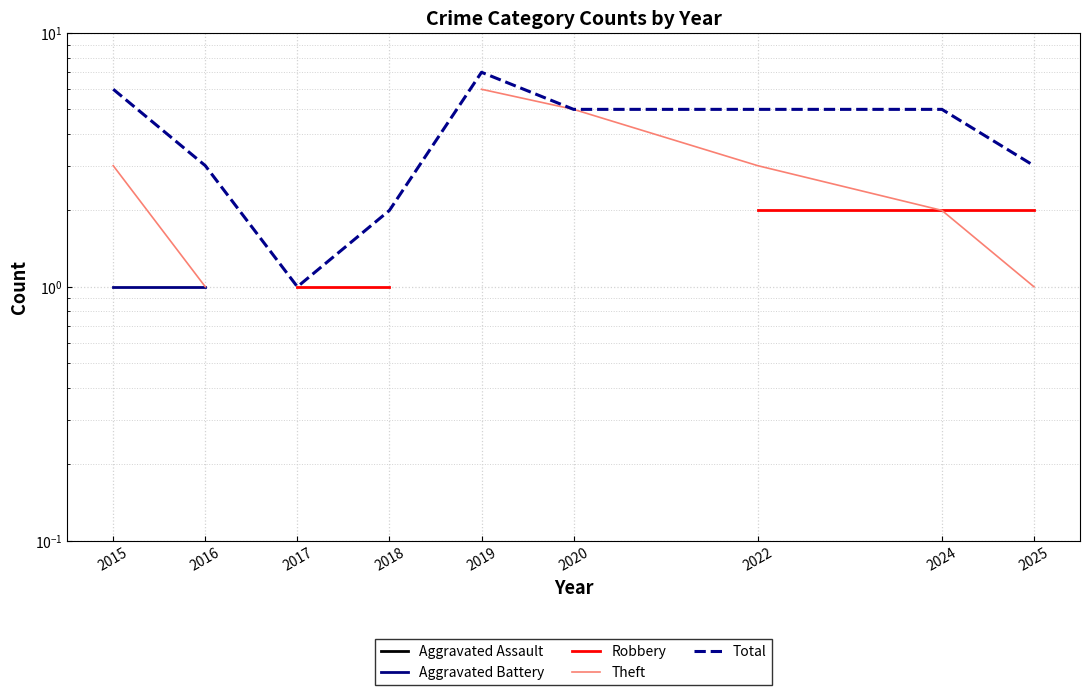

What is the difference between the maximum and minimum values in the Theft series?

5.0